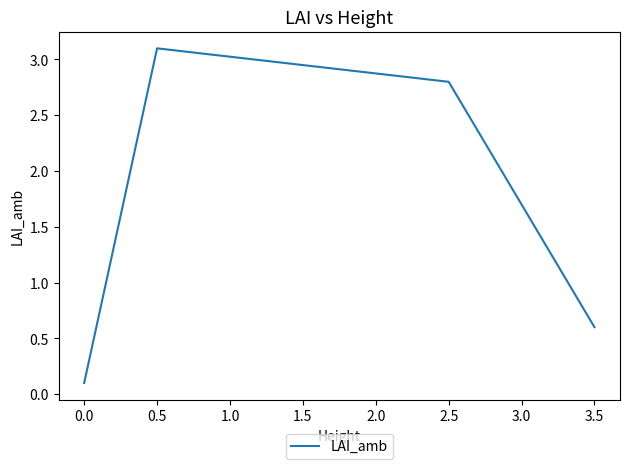

At which category does the chart reach its peak across all series?

0.5